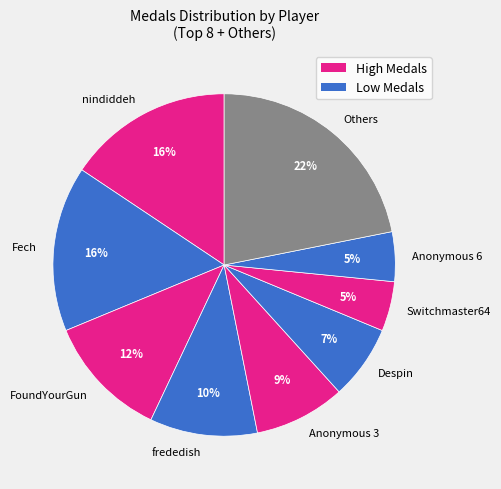

To the nearest percent, what is the difference between the largest and smallest slice percentages?

17%